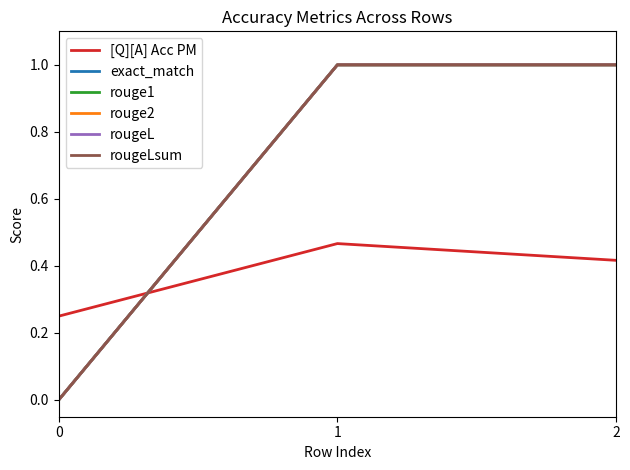

The value of rouge2 at 1 is 1.0. True or false?

True